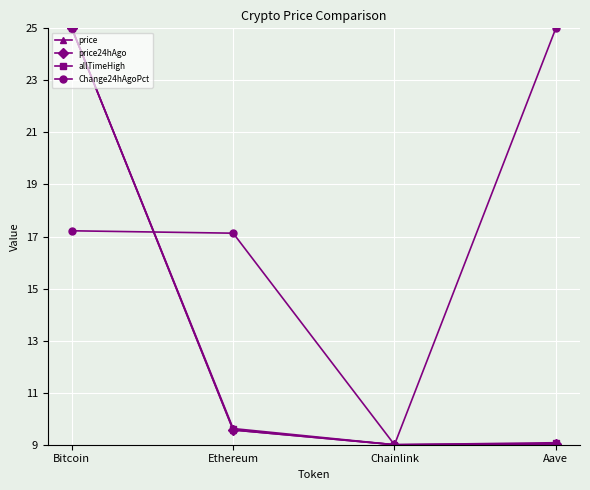

At which category does price reach its first local valley?

Chainlink